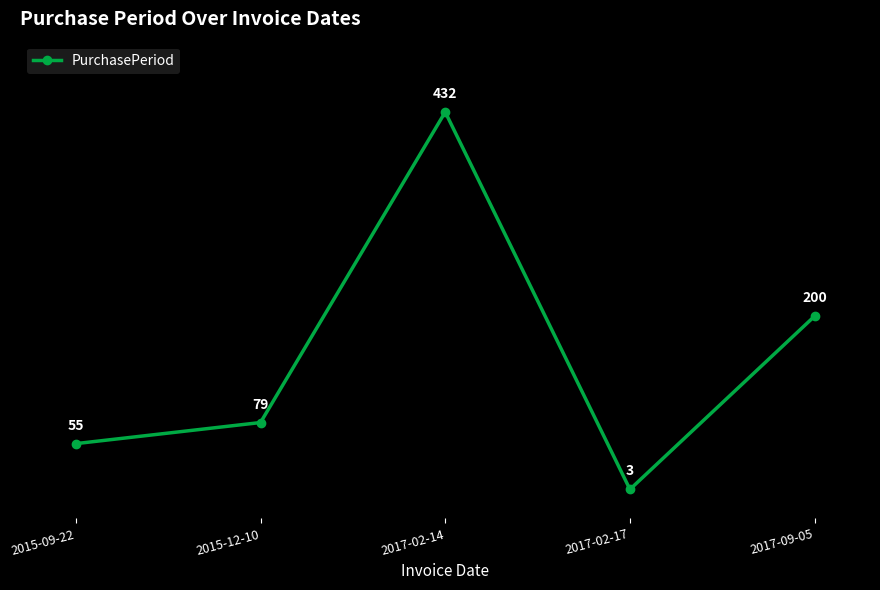

What is the sum of the values at 2015-12-10 and 2017-02-17?

82